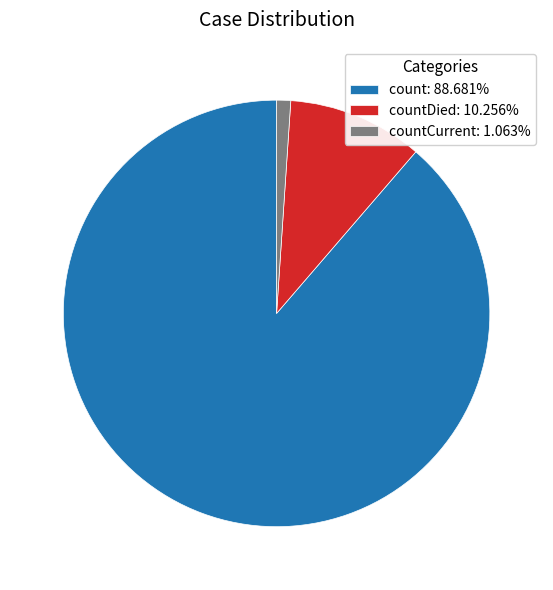

Combined, do count: 88.681% and countDied: 10.256% account for over 50%?

Yes